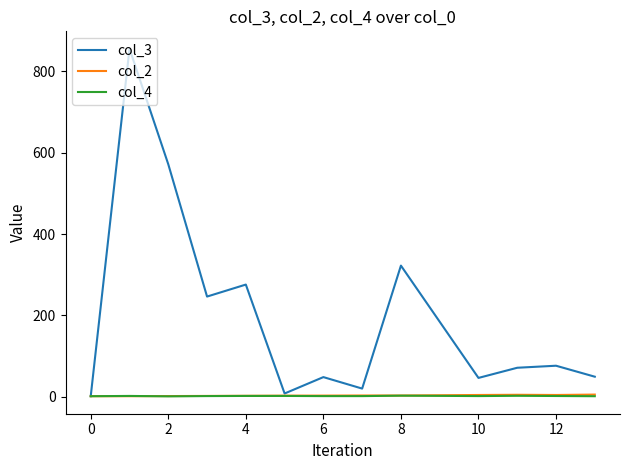

Which series has the largest total across all categories?

col_3